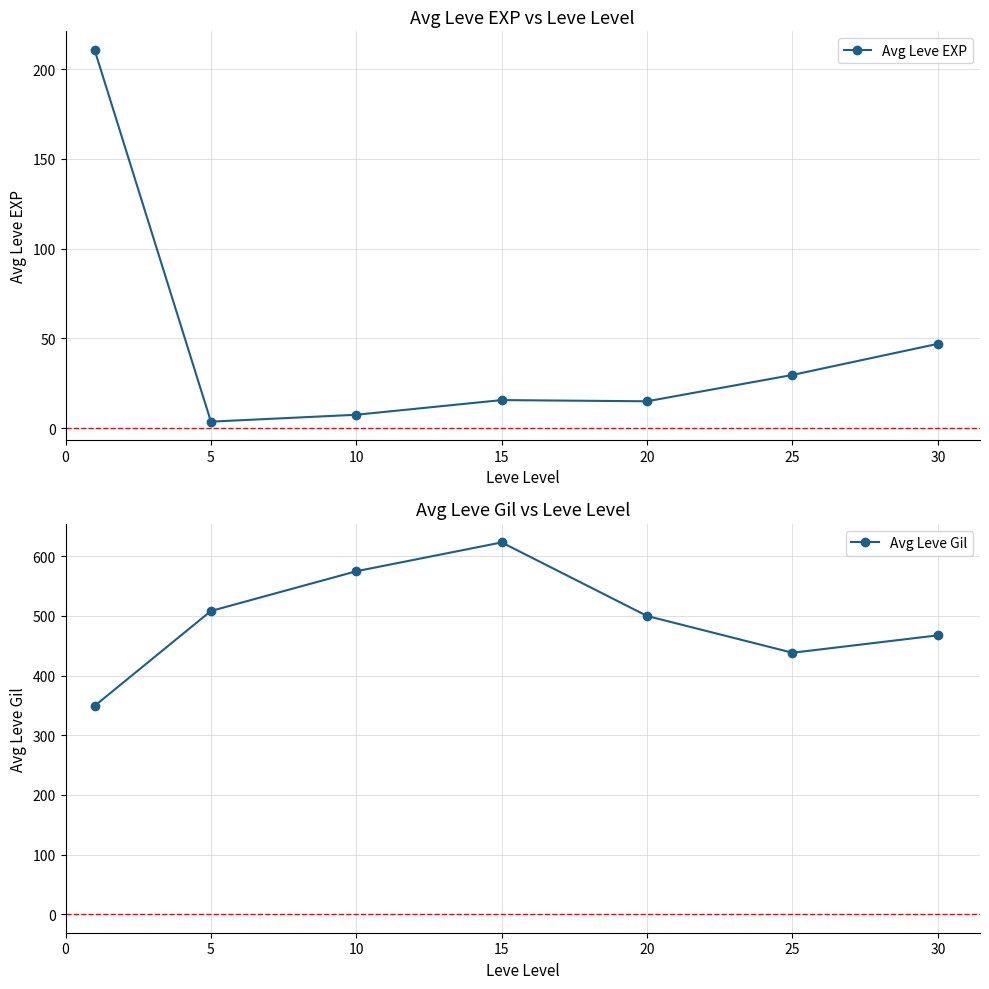

How many values in the Avg Leve Gil series exceed 500?

3